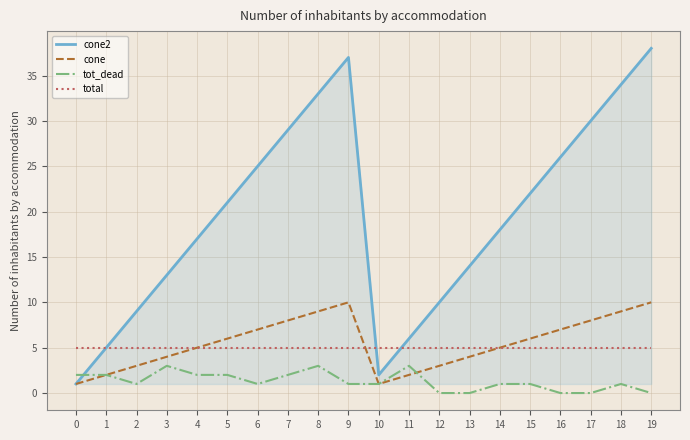

What value does the cone2 series have at 19?

38